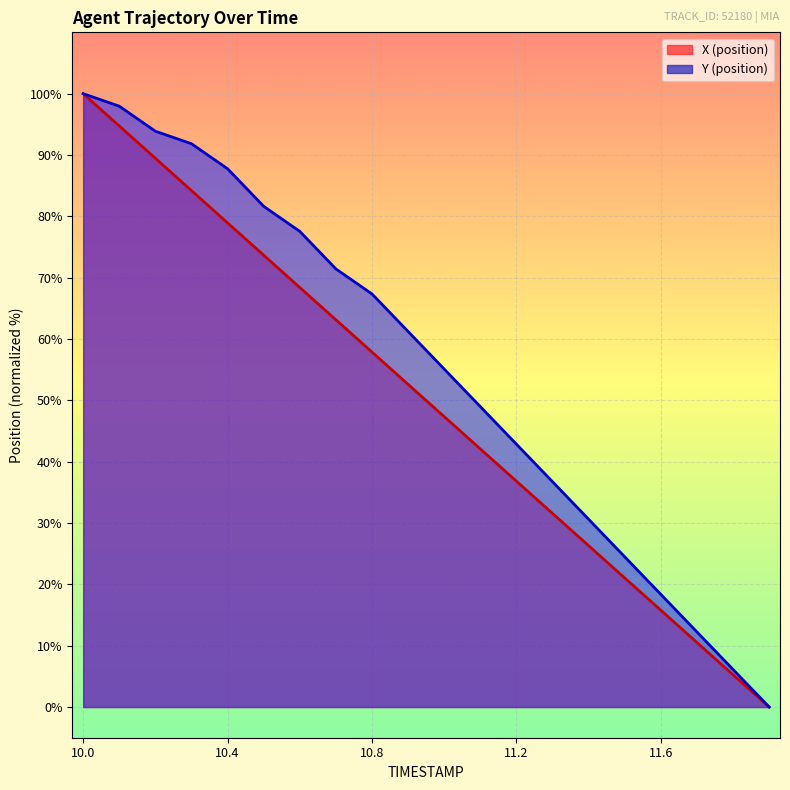

At 10.0, list the series in order from smallest to largest.

X (position), Y (position)